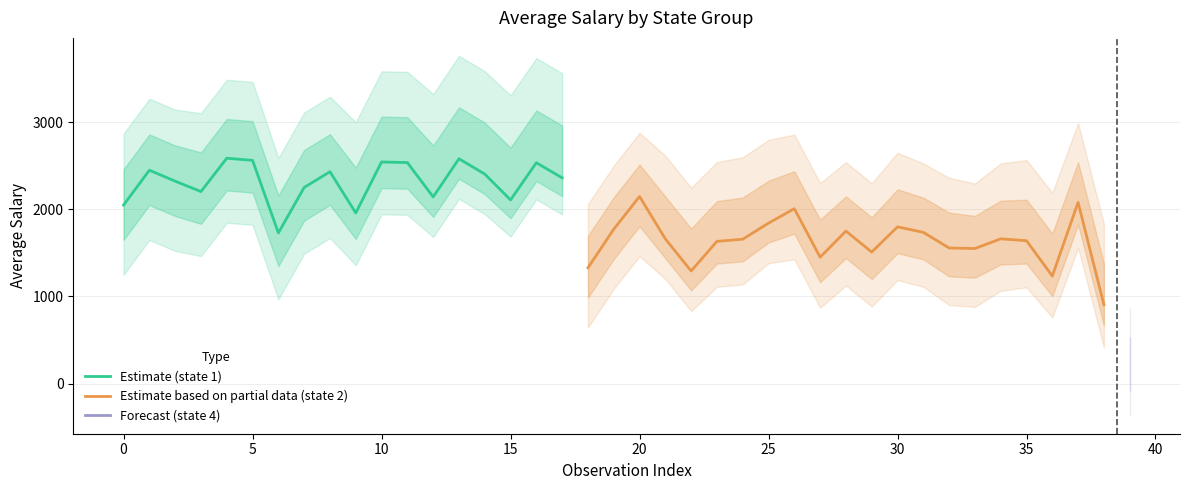

What is the highest value of the Estimate (state 1) series?

2586.4